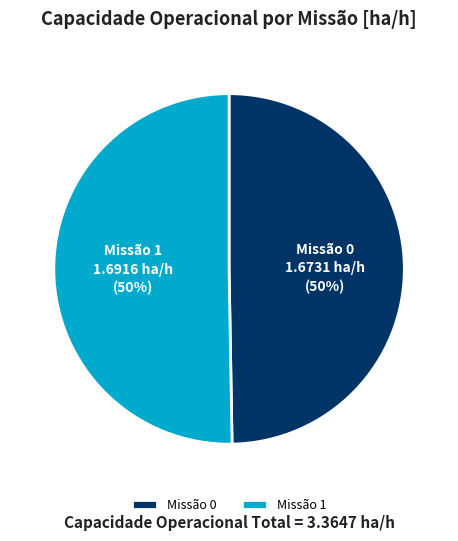

Approximately how many times larger is the value at Missão 1 compared to Missão 0?

1.0